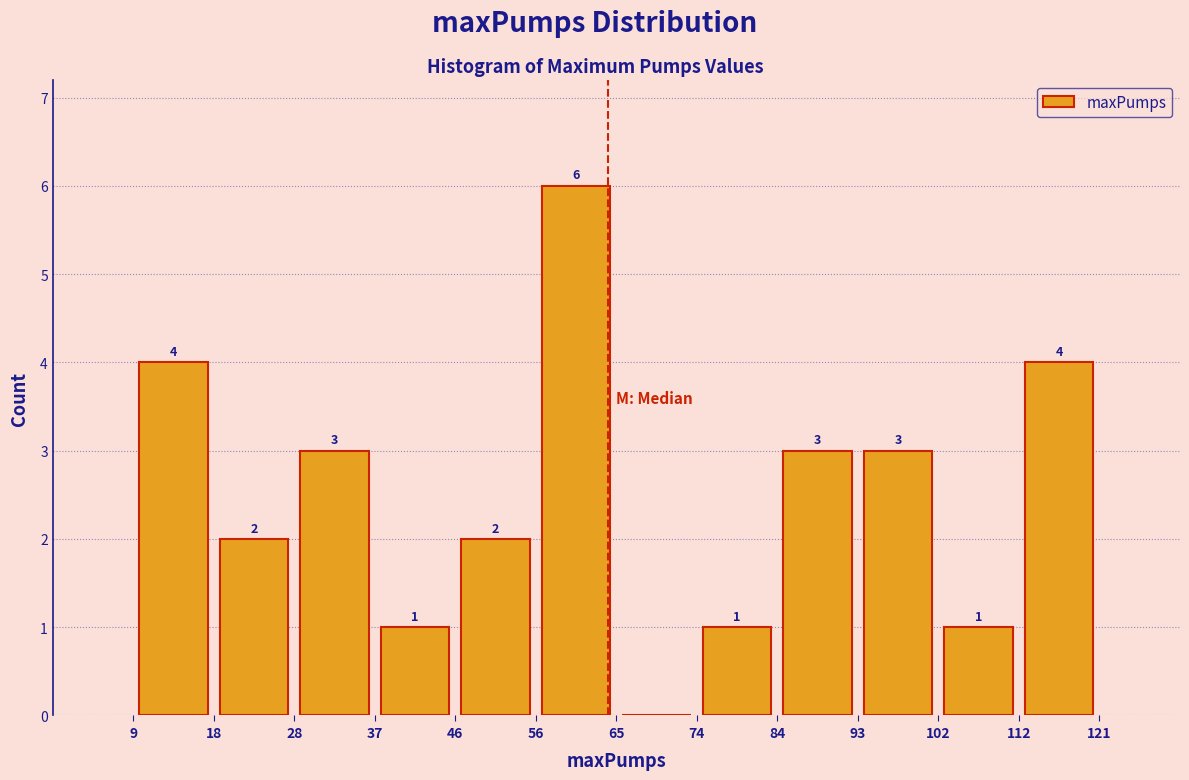

Which range on the x-axis has the tallest bar?

56 to 65